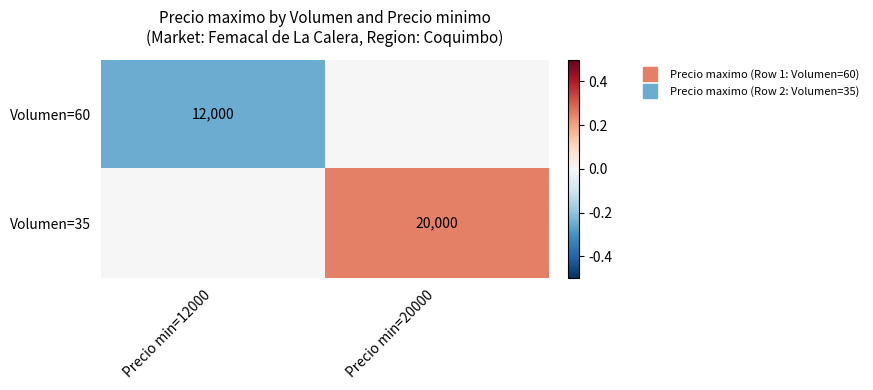

List the labels in order of Volumen=60 value, largest first.

Precio min=20000, Precio min=12000